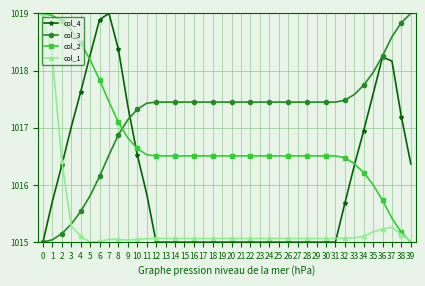

How many lines are shown in the chart?

4